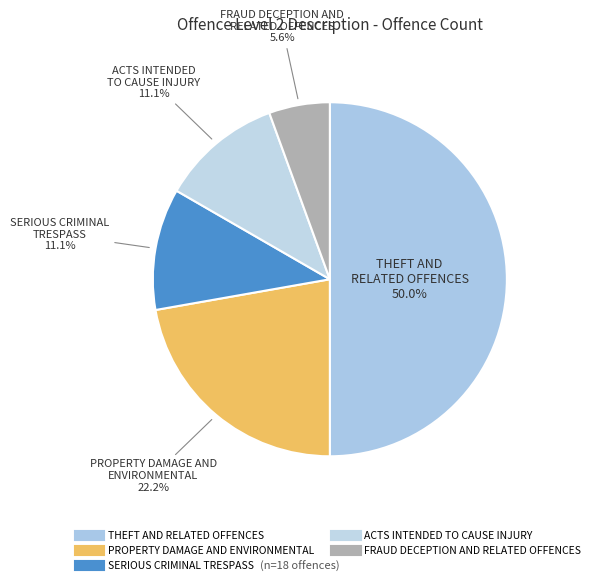

To the nearest percent, what is the difference between the SERIOUS CRIMINAL TRESPASS and PROPERTY DAMAGE AND ENVIRONMENTAL slice percentages?

11%